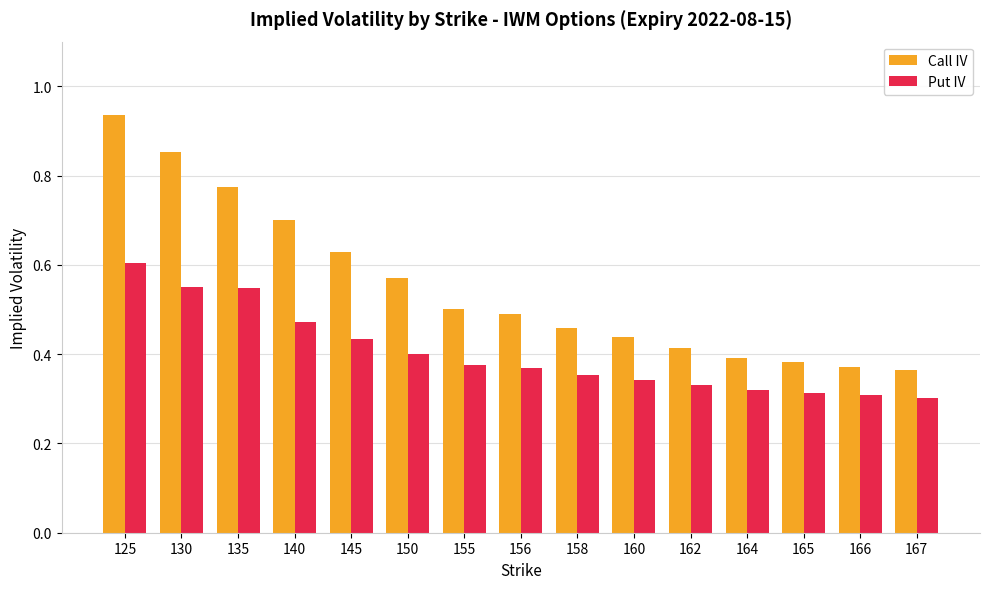

How many data points does each series have?

15